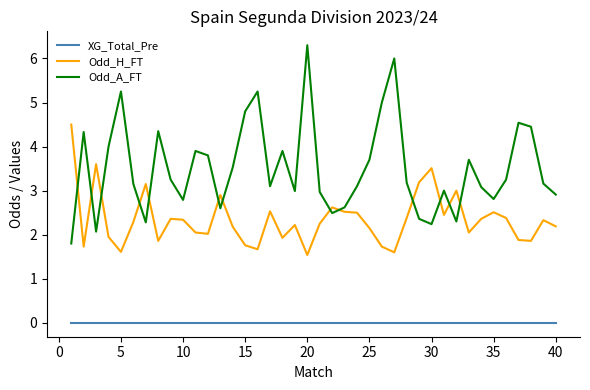

What is the greatest value displayed?

6.3